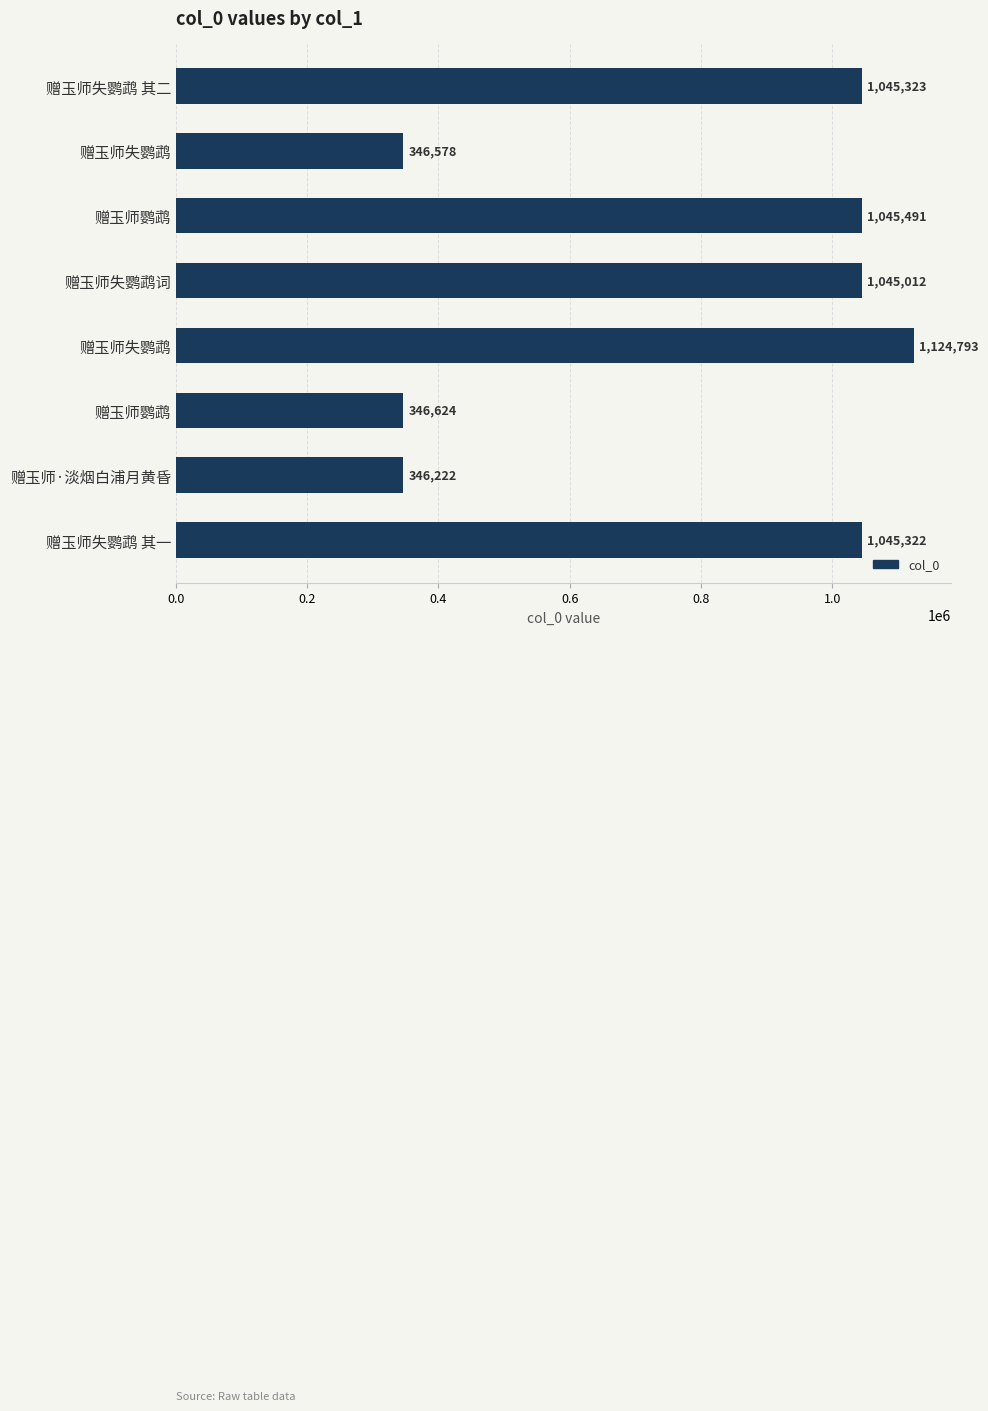

What is the difference between the maximum and minimum values?

778571